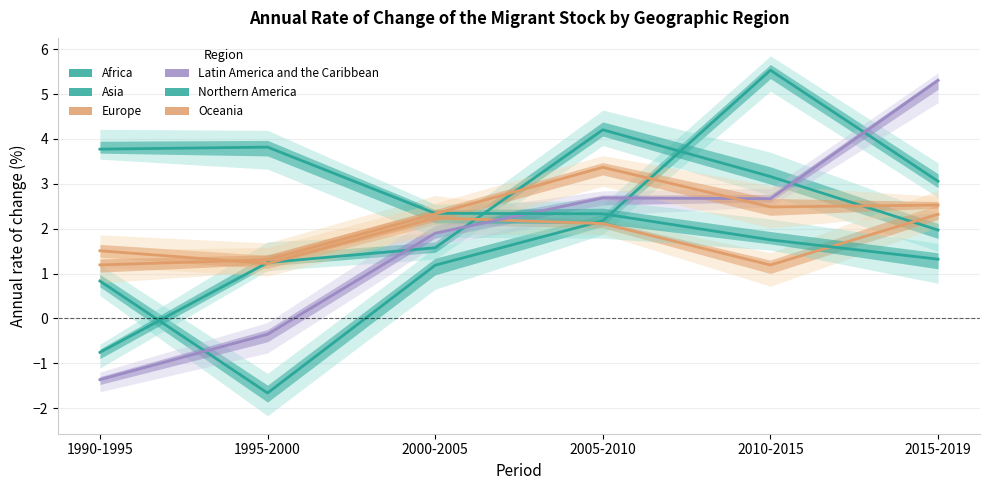

Where do Asia and Latin America and the Caribbean first cross each other?

1995-2000 and 2000-2005